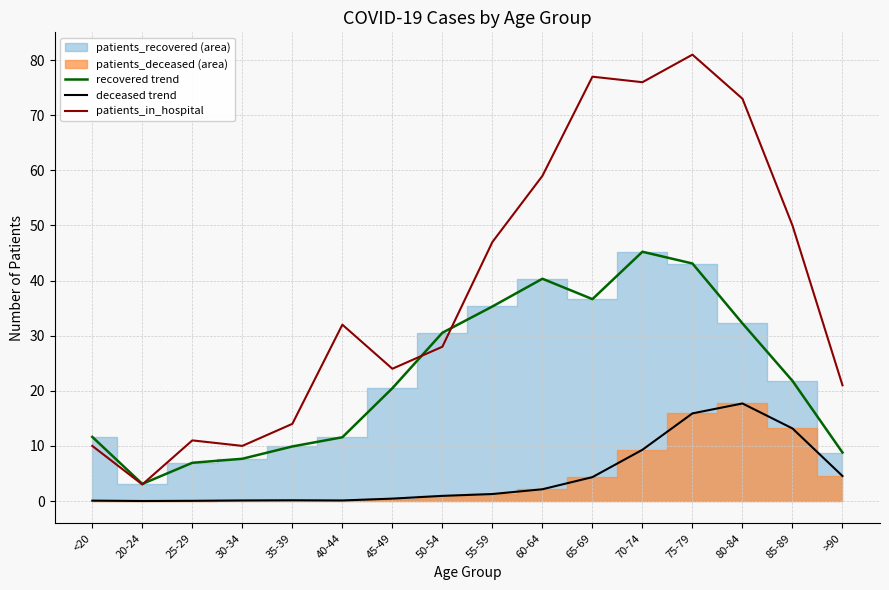

True or false: patients_in_hospital has a value of 59.0 at 60-64.

True